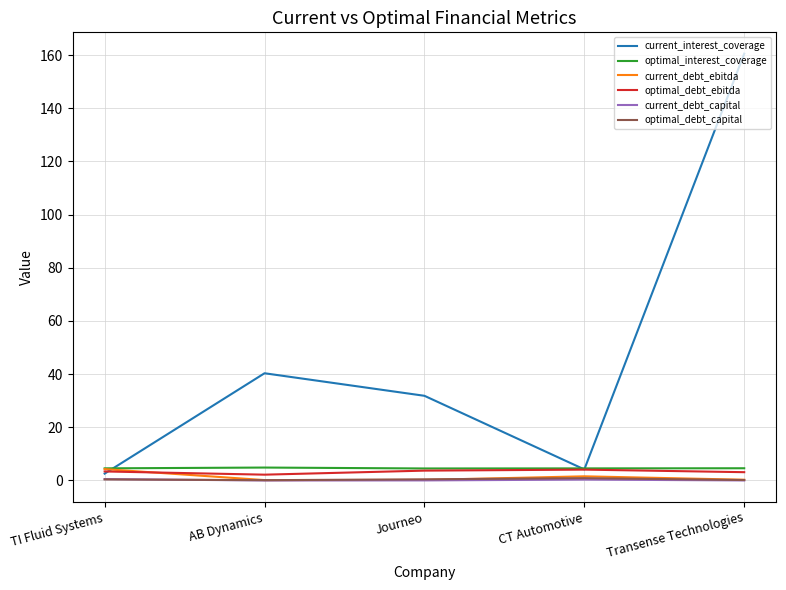

What is the sum of the optimal_debt_ebitda values at Journeo and Transense Technologies?

6.8